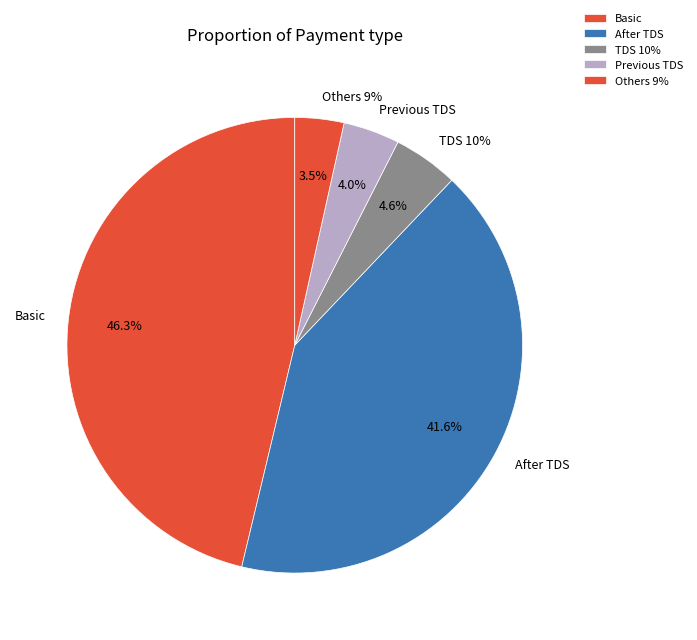

What is the change in value from Basic to TDS 10%?

-36710.0